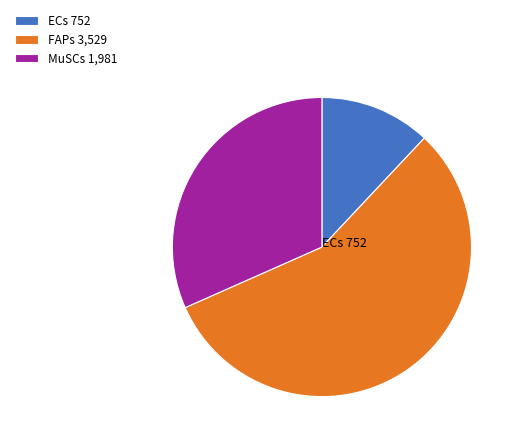

Does any single category account for the majority?

Yes